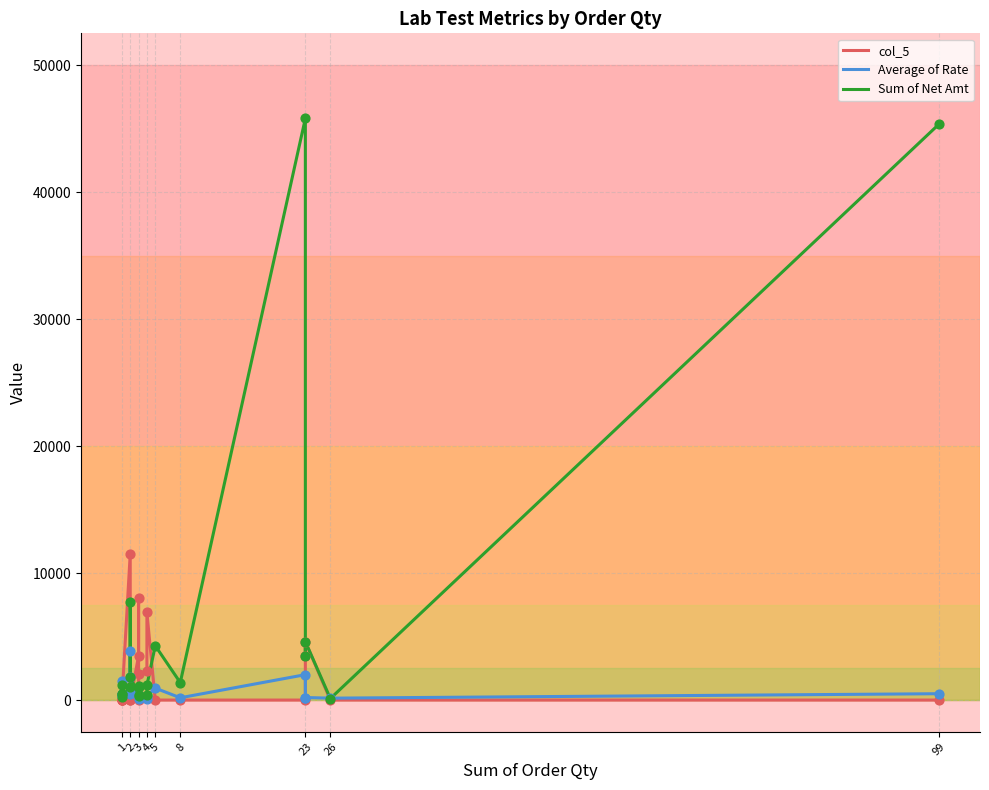

Is the value of Average of Rate at 2 greater than the value of col_5 at 3?

No